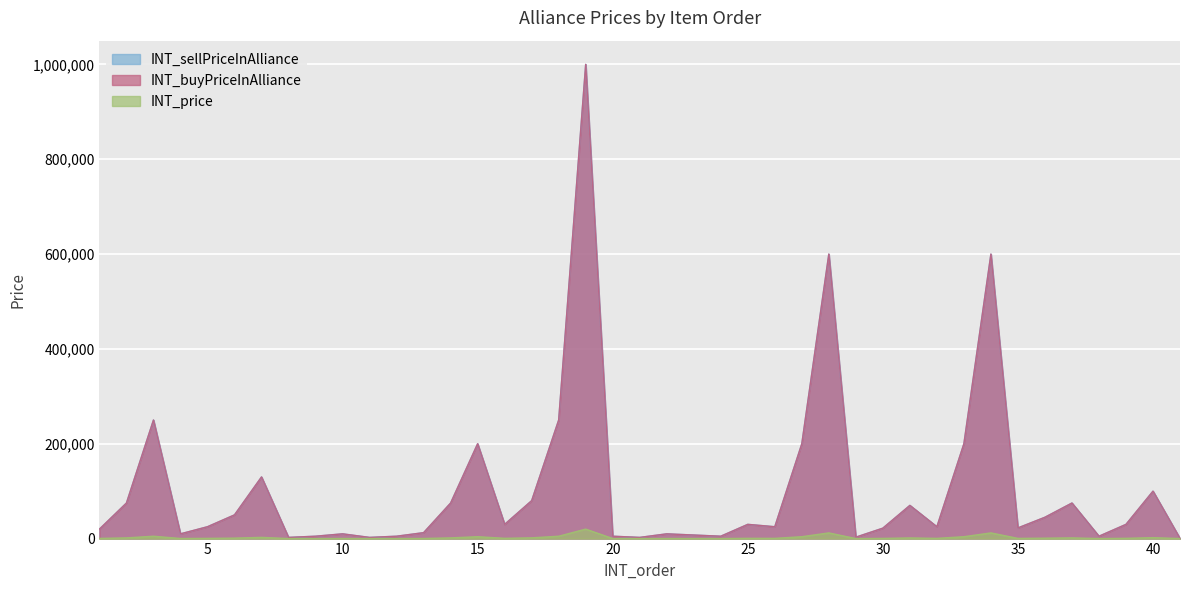

True or false: INT_price has more than 0 points higher than both neighbors.

True